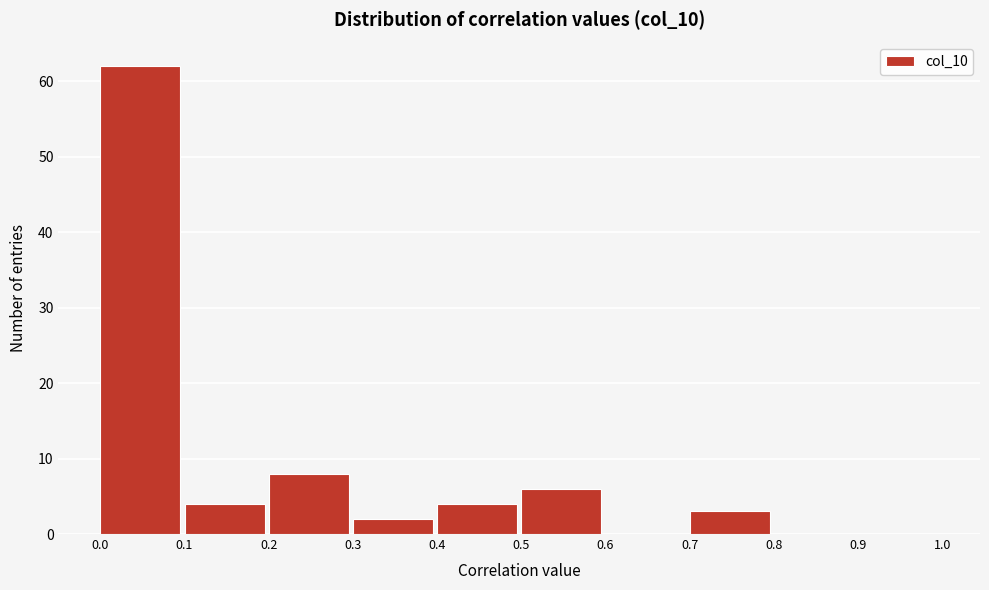

Reading left to right, list every bar in this chart as the range it spans on the x-axis followed by its height. The values are not printed on the chart, so give them approximately, as read against the axis.

0.0 to 0.1: 62
0.1 to 0.2: 4
0.2 to 0.3: 8
0.3 to 0.4: 2
0.4 to 0.5: 4
0.5 to 0.6: 6
0.6 to 0.7: 0
0.7 to 0.8: 3
0.8 to 0.9: 0
0.9 to 1.0: 0